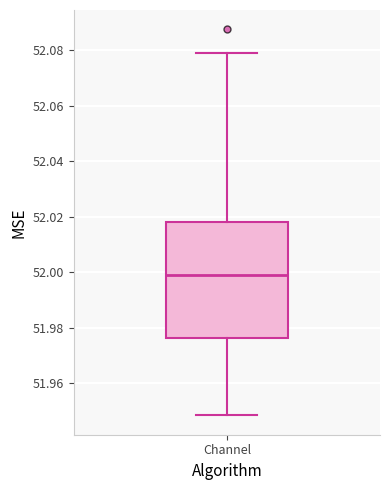

Where is the lower edge of the box for Channel on the y-axis? The values are not printed on the chart, so give them approximately, as read against the axis.

51.976